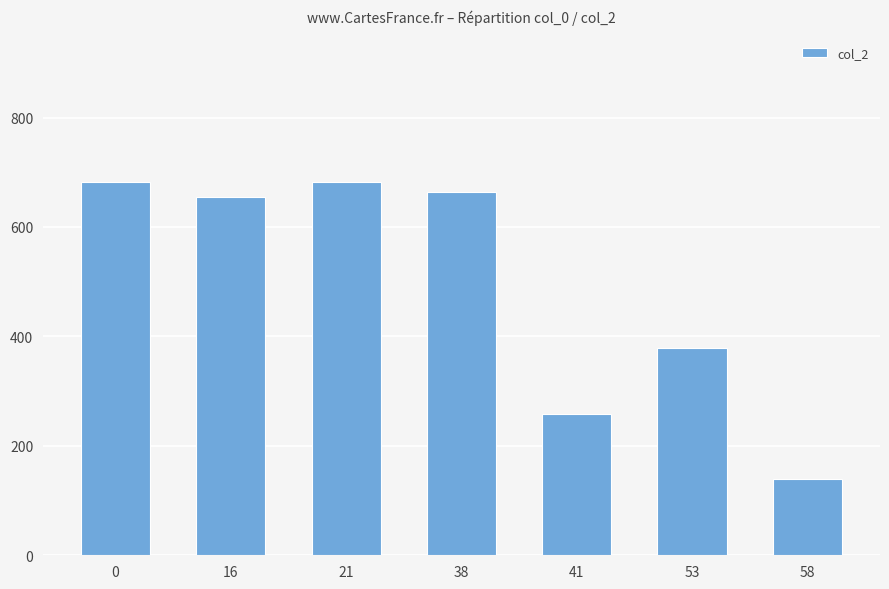

How many series are shown in this chart?

1